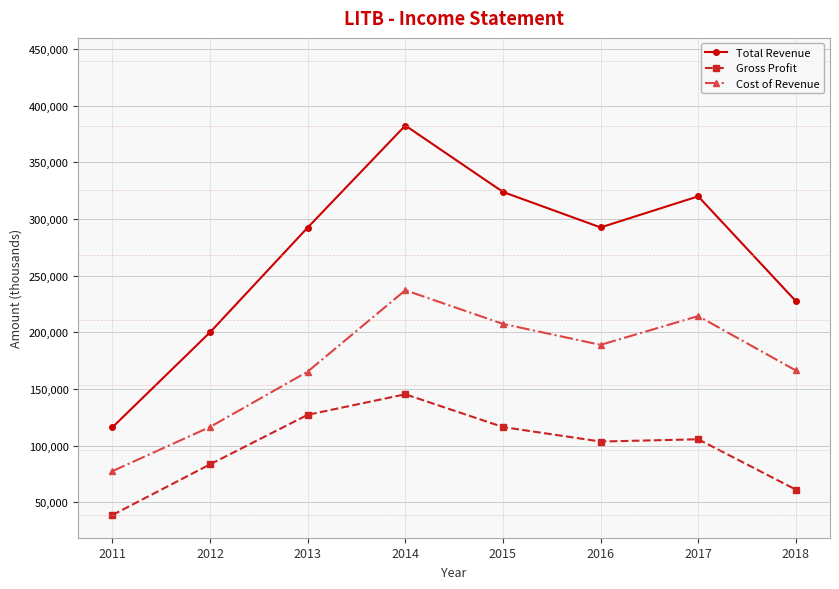

What is the sum of all Cost of Revenue values?

1373300